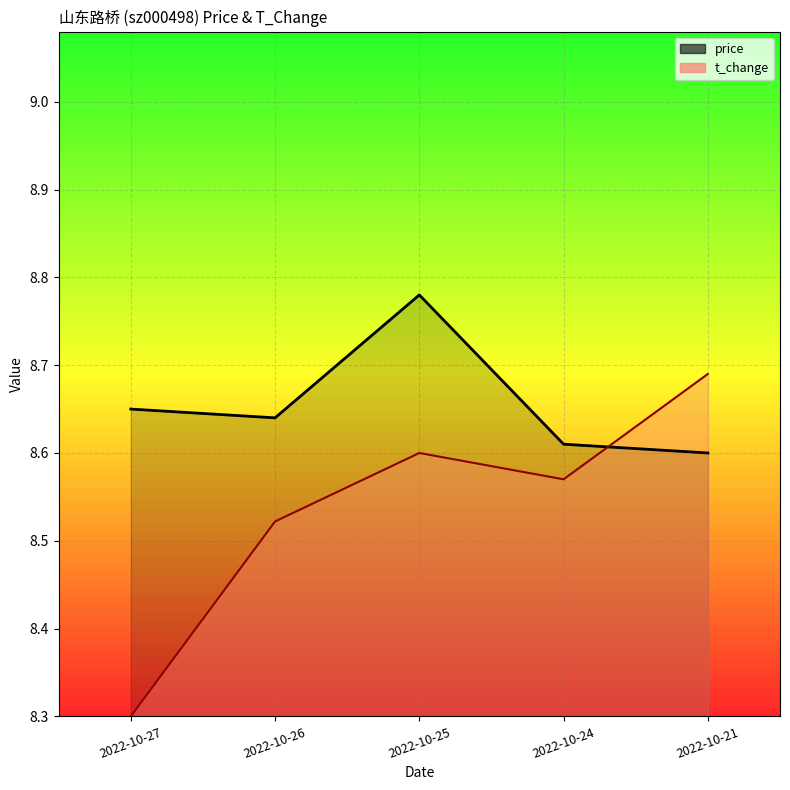

Which has a higher value, 2022-10-25 or 2022-10-24?

2022-10-25